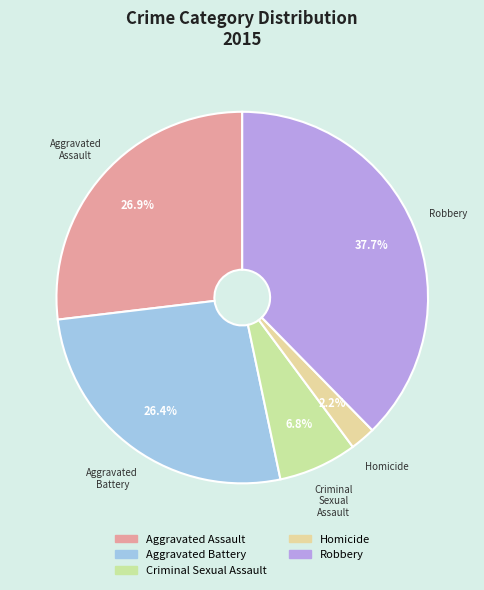

Is there a majority slice in this chart?

No